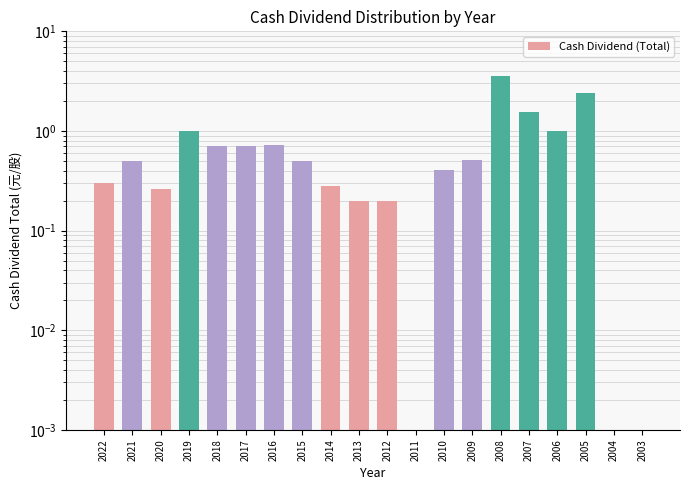

What is the value of the 3rd bar from the left?

0.3